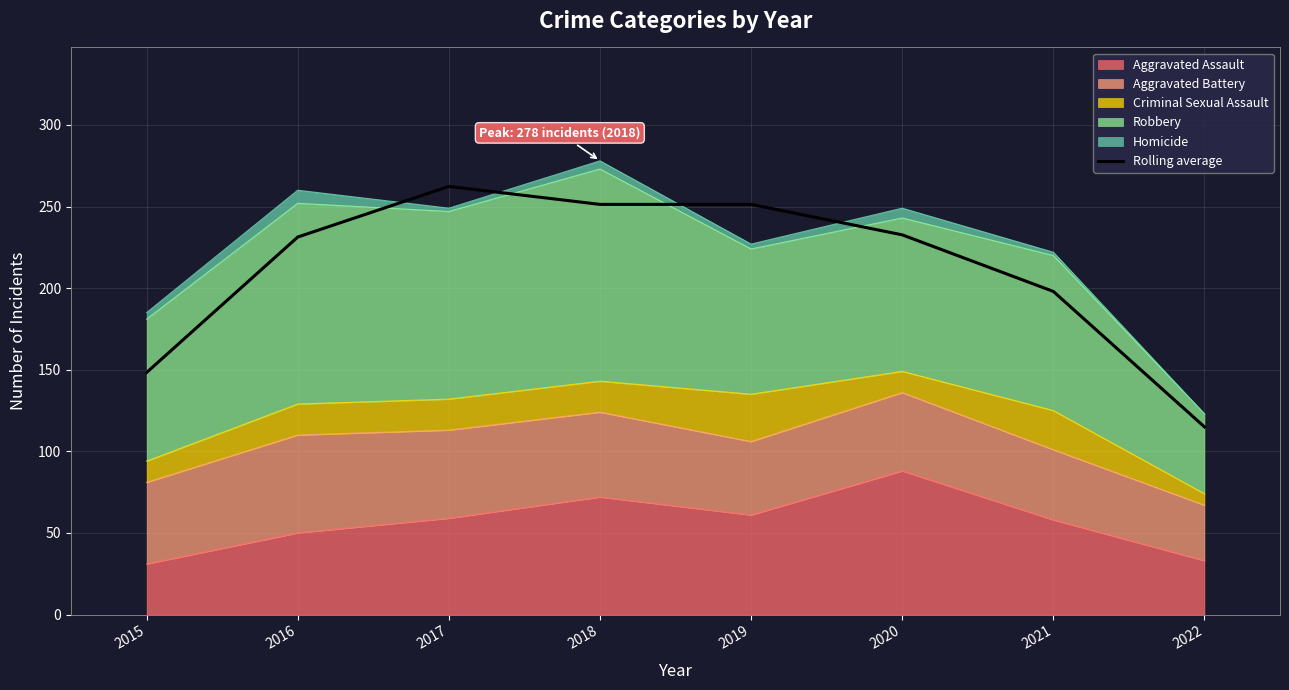

How many lines are shown in the chart?

1